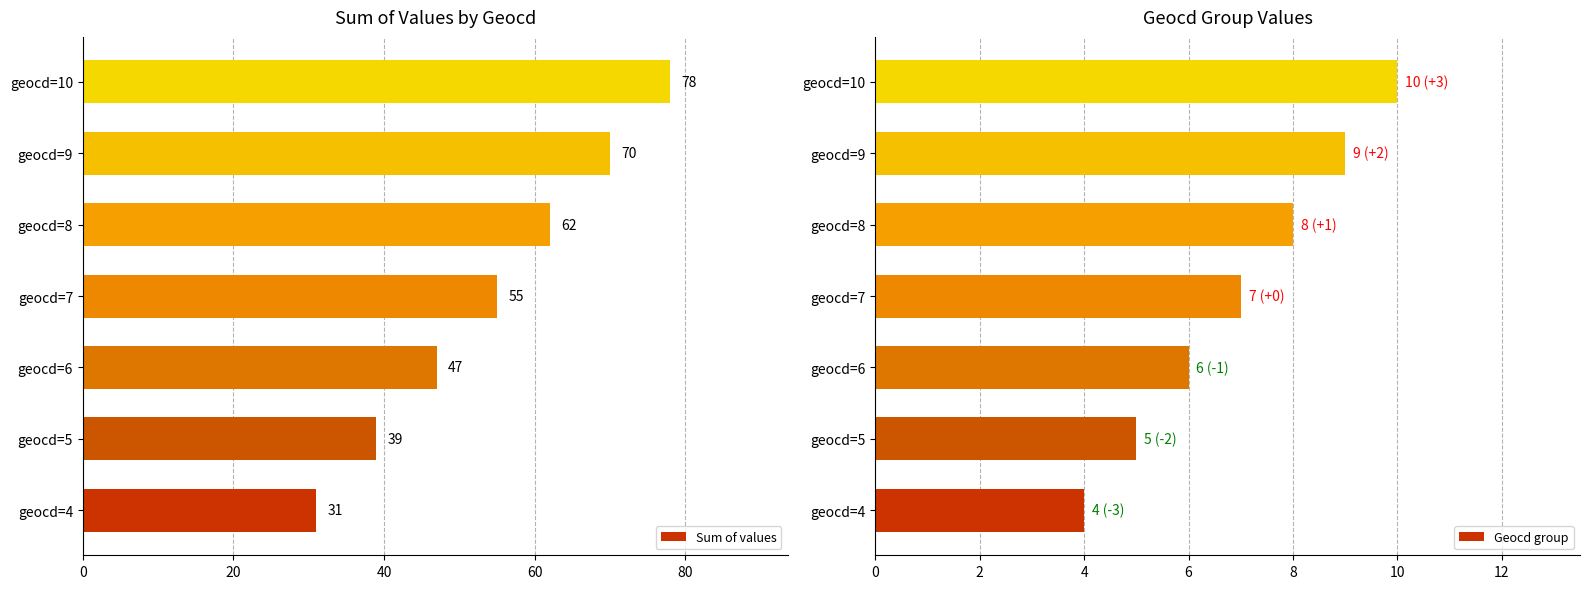

Which series has the largest total across all categories?

Sum of values